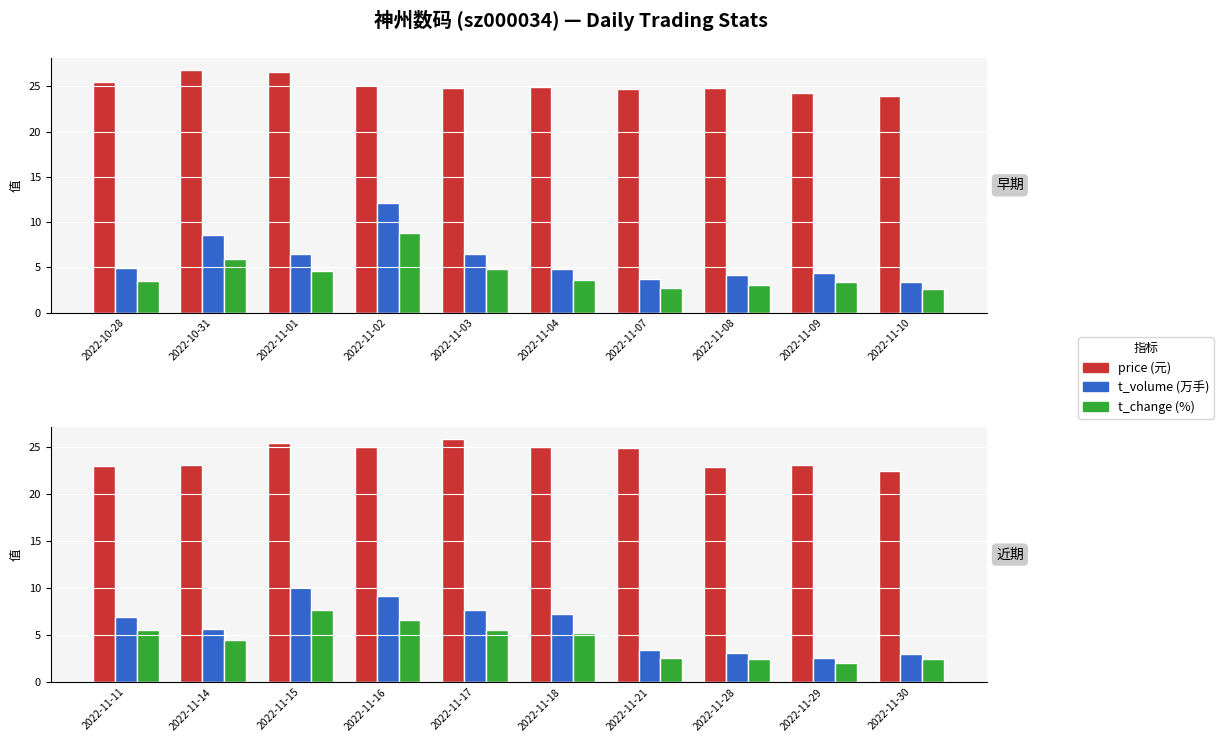

Between 2022-11-14 and 2022-11-17, which series saw the biggest shift?

price